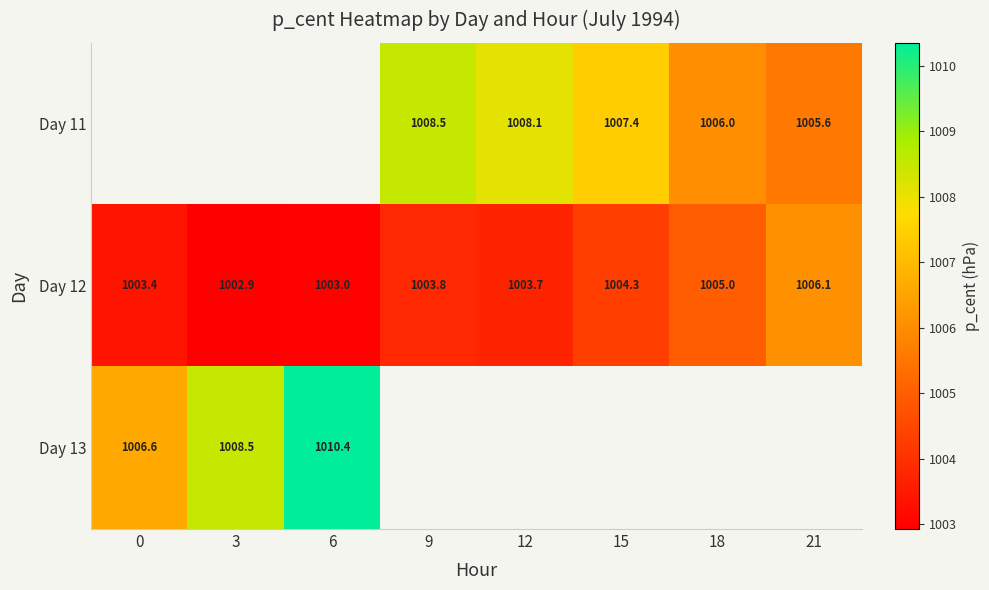

Is the value of Day 13 at 6 greater than the value of Day 12 at 21?

Yes